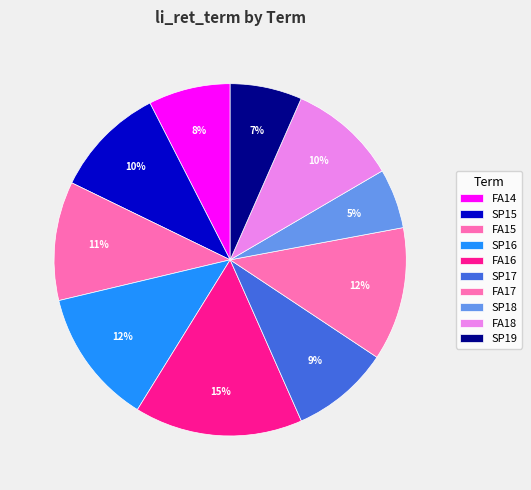

How many slices are in this pie chart?

10